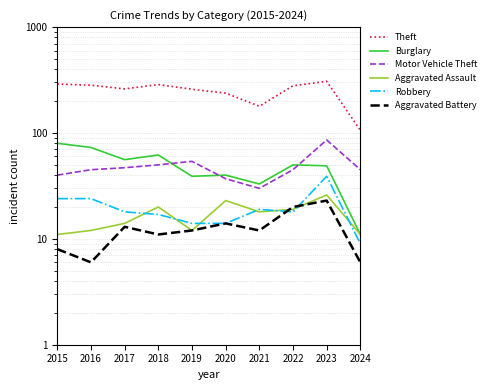

Reading left to right, what are all the values shown in this chart?

Theft: 2015=290	2016=283	2017=261	2018=287	2019=259	2020=238	2021=179	2022=279	2023=308	2024=106
Burglary: 2015=80	2016=73	2017=56	2018=62	2019=39	2020=40	2021=33	2022=50	2023=49	2024=11
Motor Vehicle Theft: 2015=40	2016=45	2017=47	2018=50	2019=54	2020=37	2021=30	2022=45	2023=86	2024=45
Aggravated Assault: 2015=11	2016=12	2017=14	2018=20	2019=12	2020=23	2021=18	2022=19	2023=26	2024=11
Robbery: 2015=24	2016=24	2017=18	2018=17	2019=14	2020=14	2021=19	2022=18	2023=39	2024=9
Aggravated Battery: 2015=8	2016=6	2017=13	2018=11	2019=12	2020=14	2021=12	2022=20	2023=23	2024=6